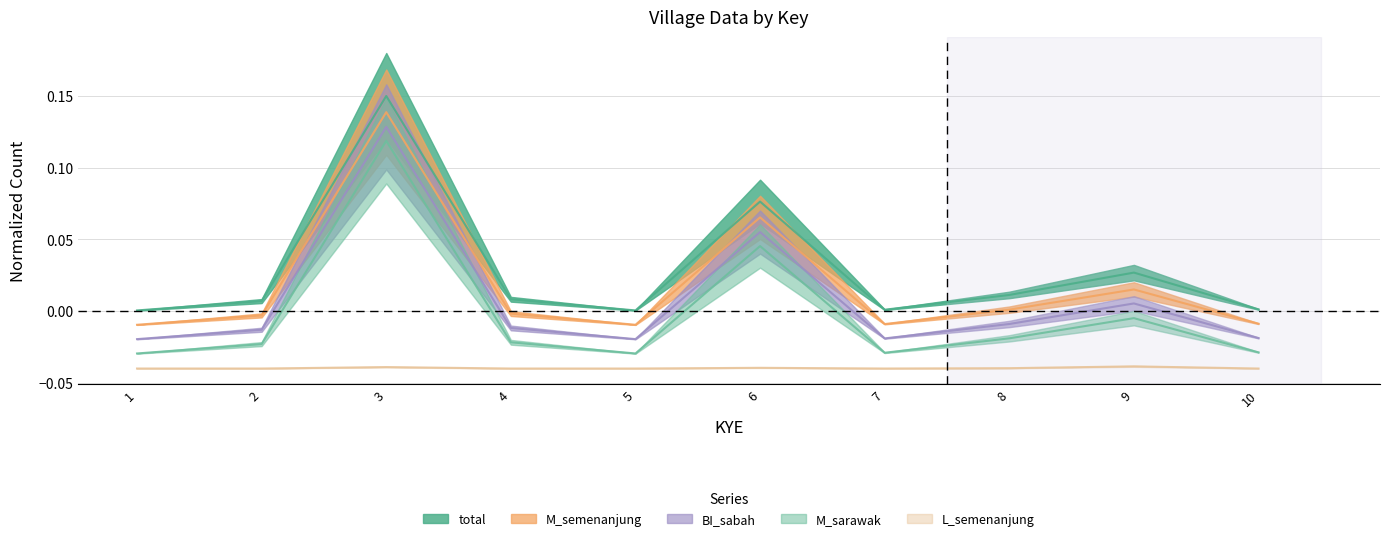

Between 3 and 8, which series saw the biggest shift?

total